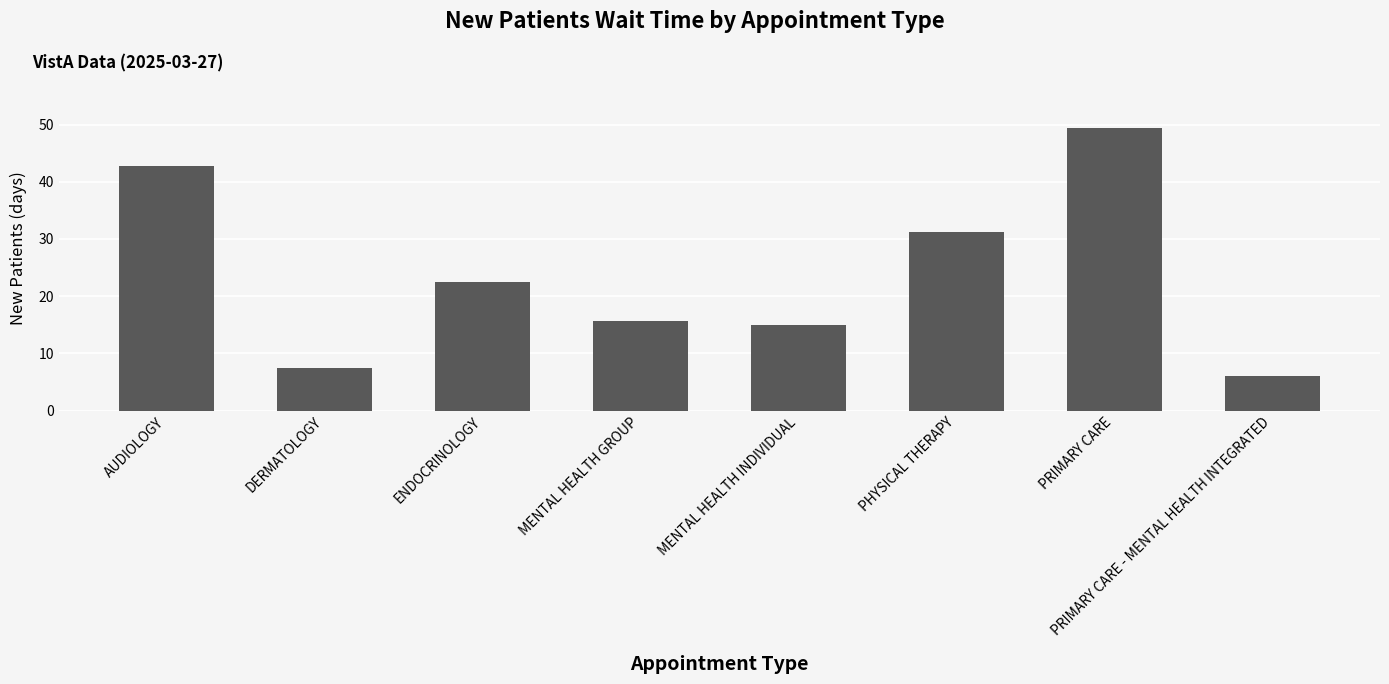

Read the value at AUDIOLOGY.

42.8